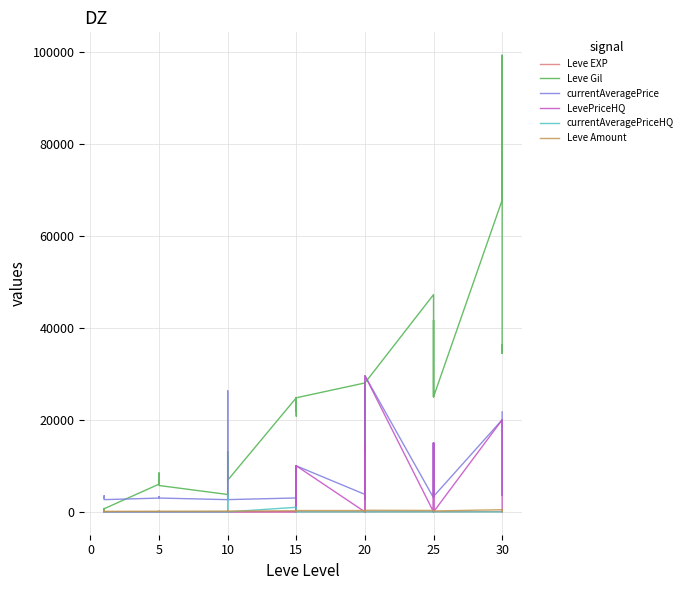

How many data points in Leve Amount are less than 203?

19